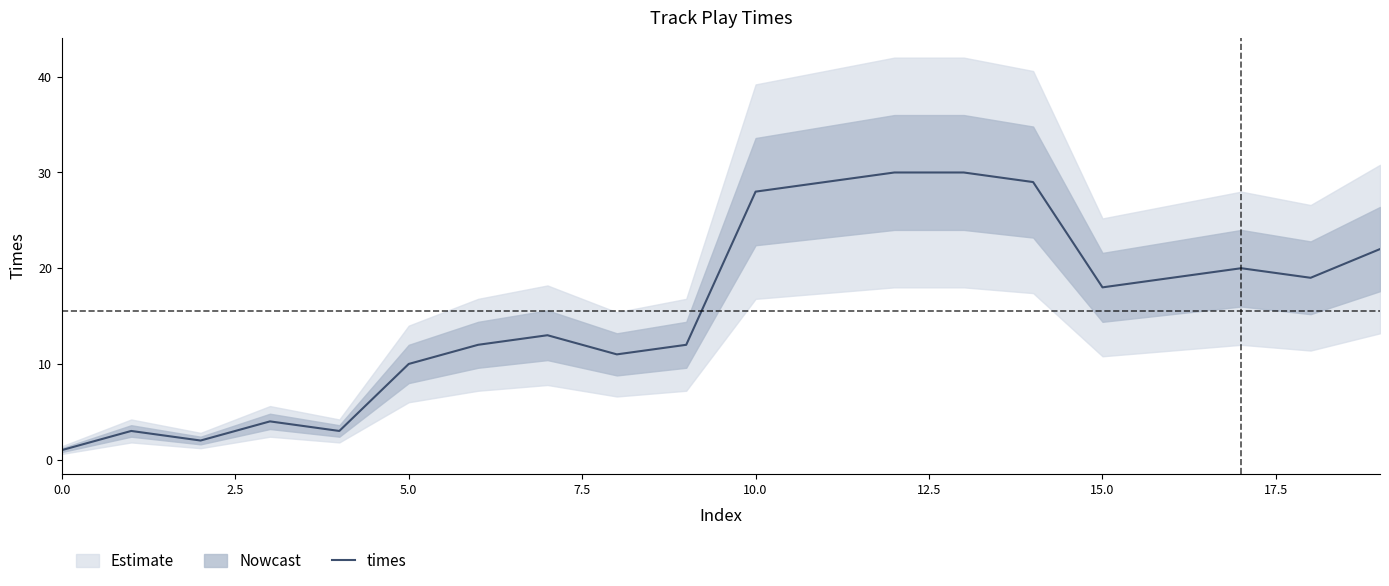

Reading right to left, list all the values displayed in this chart.

22	19	20	19	18	29	30	30	29	28	12	11	13	12	10	3	4	2	3	1